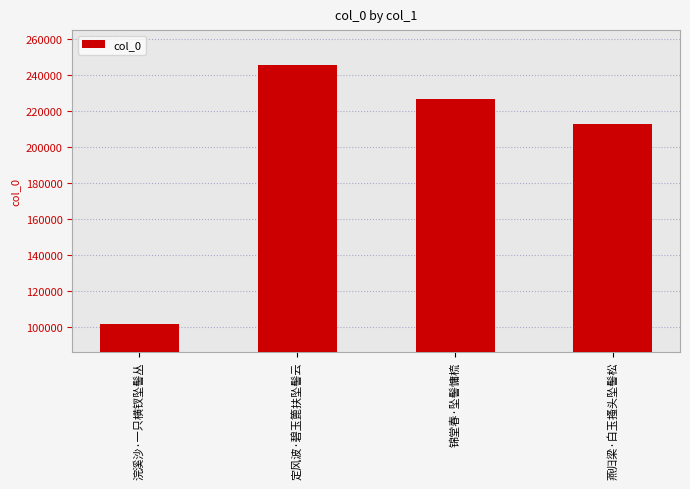

At which category does the chart reach its minimum across all series?

浣溪沙·一只横钗坠髻丛